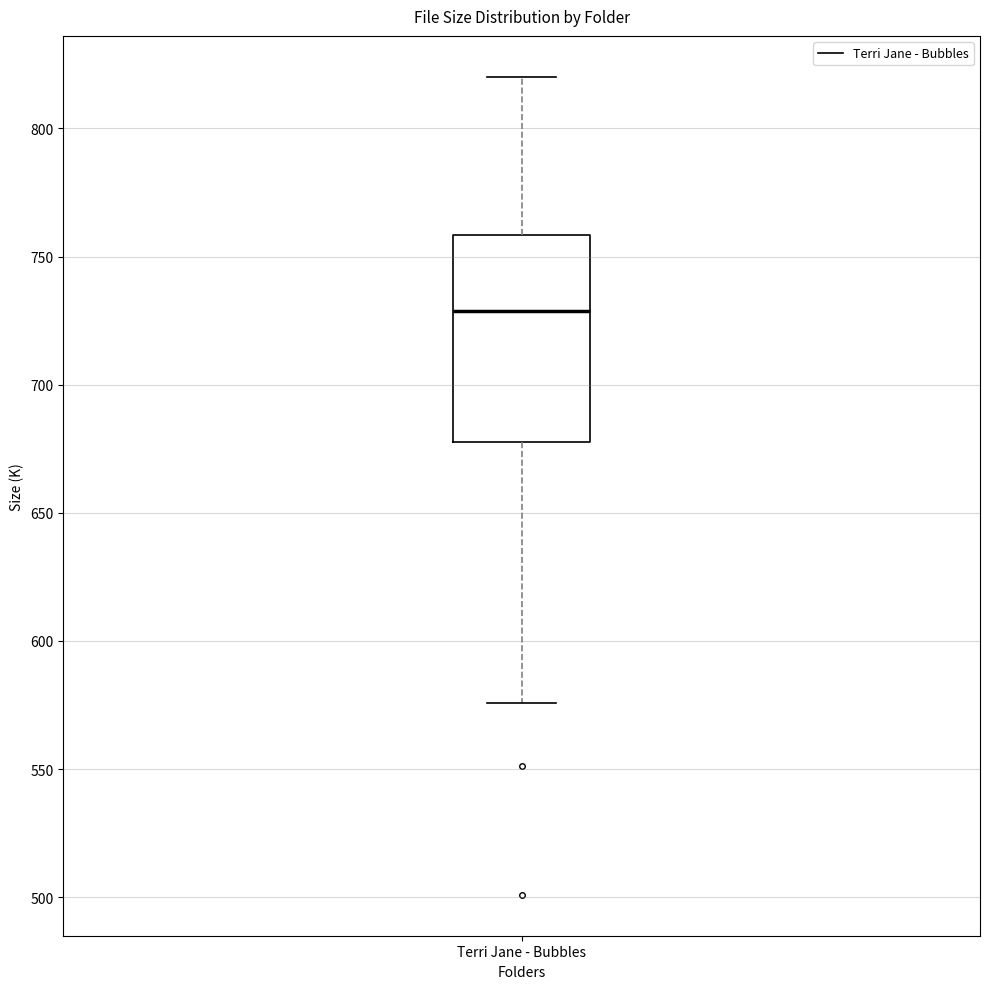

Where does the upper whisker of the box for Terri Jane - Bubbles end on the y-axis? The values are not printed on the chart, so give them approximately, as read against the axis.

820